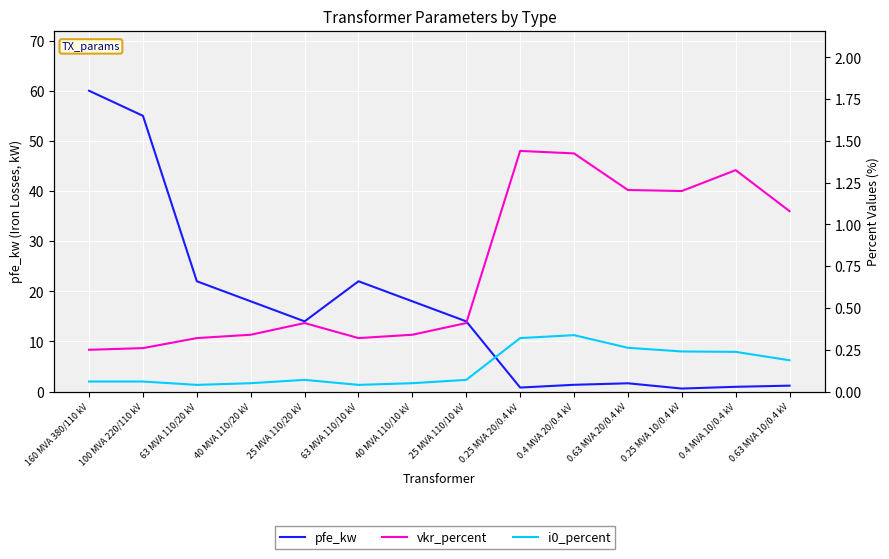

Reading left to right, what are all the values shown in this chart?

pfe_kw: 160 MVA 380/110 kV=60.0	100 MVA 220/110 kV=55.0	63 MVA 110/20 kV=22.0	40 MVA 110/20 kV=18.0	25 MVA 110/20 kV=14.0	63 MVA 110/10 kV=22.0	40 MVA 110/10 kV=18.0	25 MVA 110/10 kV=14.0	0.25 MVA 20/0.4 kV=0.8	0.4 MVA 20/0.4 kV=1.4	0.63 MVA 20/0.4 kV=1.6	0.25 MVA 10/0.4 kV=0.6	0.4 MVA 10/0.4 kV=0.9	0.63 MVA 10/0.4 kV=1.2
vkr_percent: 160 MVA 380/110 kV=0.2	100 MVA 220/110 kV=0.3	63 MVA 110/20 kV=0.3	40 MVA 110/20 kV=0.3	25 MVA 110/20 kV=0.4	63 MVA 110/10 kV=0.3	40 MVA 110/10 kV=0.3	25 MVA 110/10 kV=0.4	0.25 MVA 20/0.4 kV=1.4	0.4 MVA 20/0.4 kV=1.4	0.63 MVA 20/0.4 kV=1.2	0.25 MVA 10/0.4 kV=1.2	0.4 MVA 10/0.4 kV=1.3	0.63 MVA 10/0.4 kV=1.1
i0_percent: 160 MVA 380/110 kV=0.1	100 MVA 220/110 kV=0.1	63 MVA 110/20 kV=0.0	40 MVA 110/20 kV=0.1	25 MVA 110/20 kV=0.1	63 MVA 110/10 kV=0.0	40 MVA 110/10 kV=0.1	25 MVA 110/10 kV=0.1	0.25 MVA 20/0.4 kV=0.3	0.4 MVA 20/0.4 kV=0.3	0.63 MVA 20/0.4 kV=0.3	0.25 MVA 10/0.4 kV=0.2	0.4 MVA 10/0.4 kV=0.2	0.63 MVA 10/0.4 kV=0.2